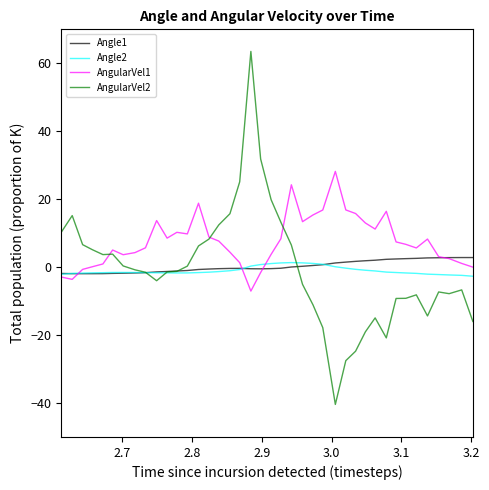

Which series has the widest spread of values?

AngularVel2